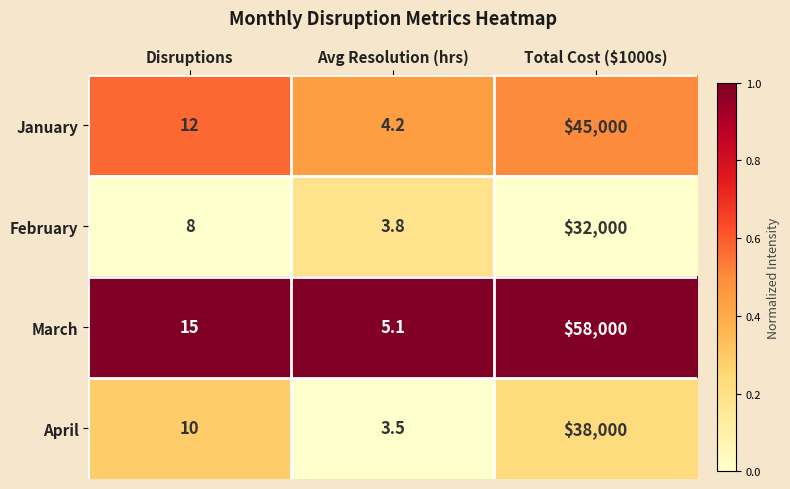

How many values in the March series are below 15?

1